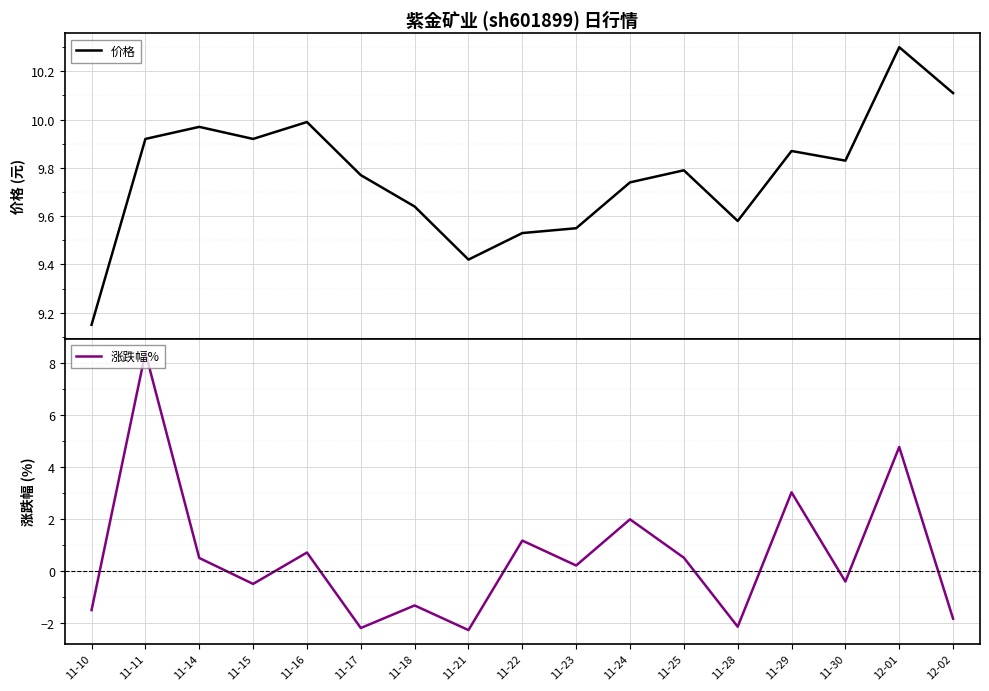

What is the value of the 涨跌幅% point at the 12th from the left?

0.5